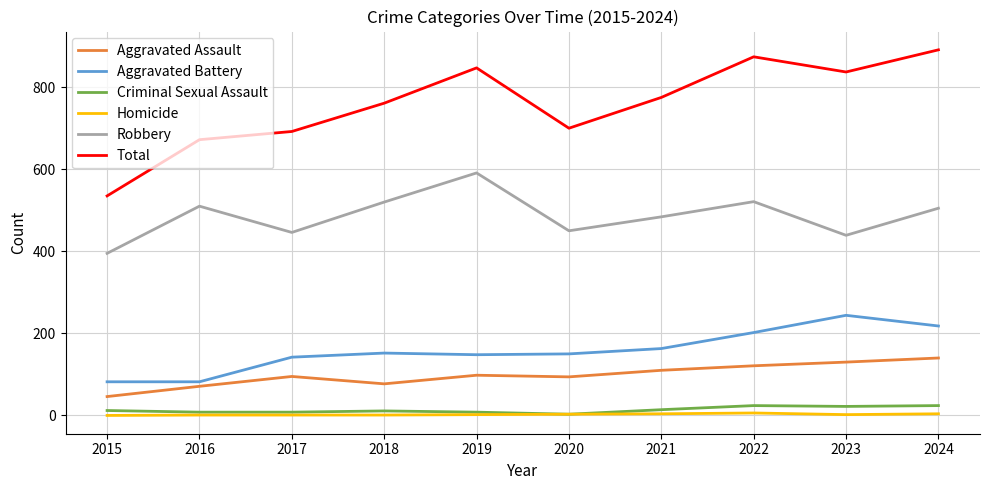

Is the value of Robbery at 2022 greater than the value of Aggravated Battery at 2017?

Yes